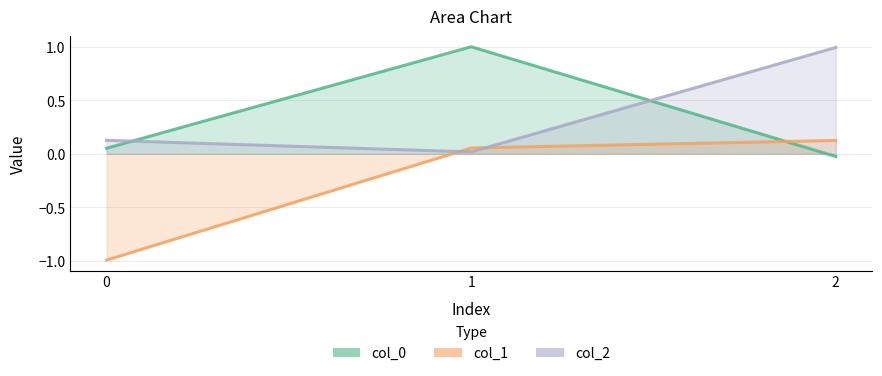

List the series in order of their peak value, highest first.

col_0, col_2, col_1